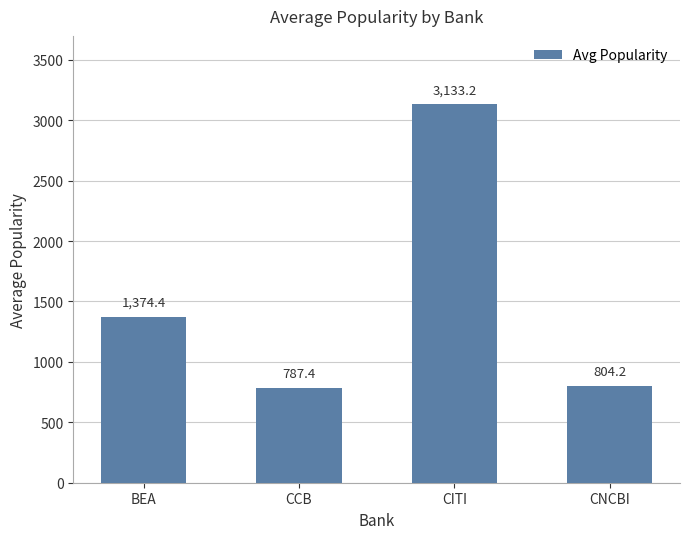

What is the label of the 2nd bar from the right?

CITI